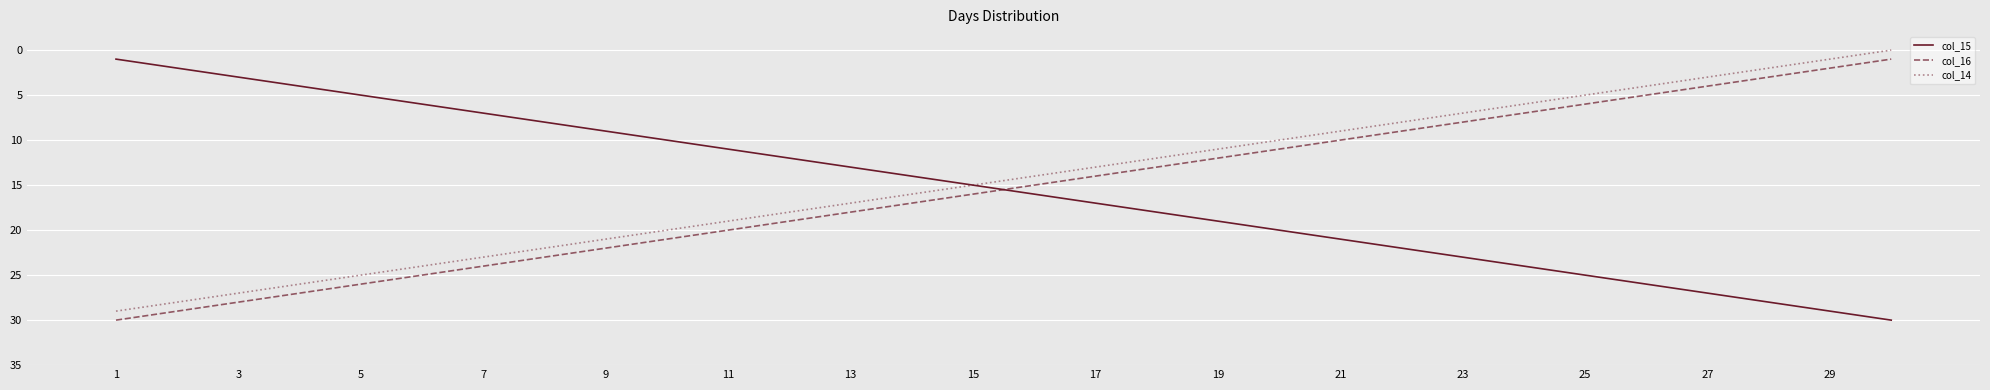

What is the greatest value displayed?

30